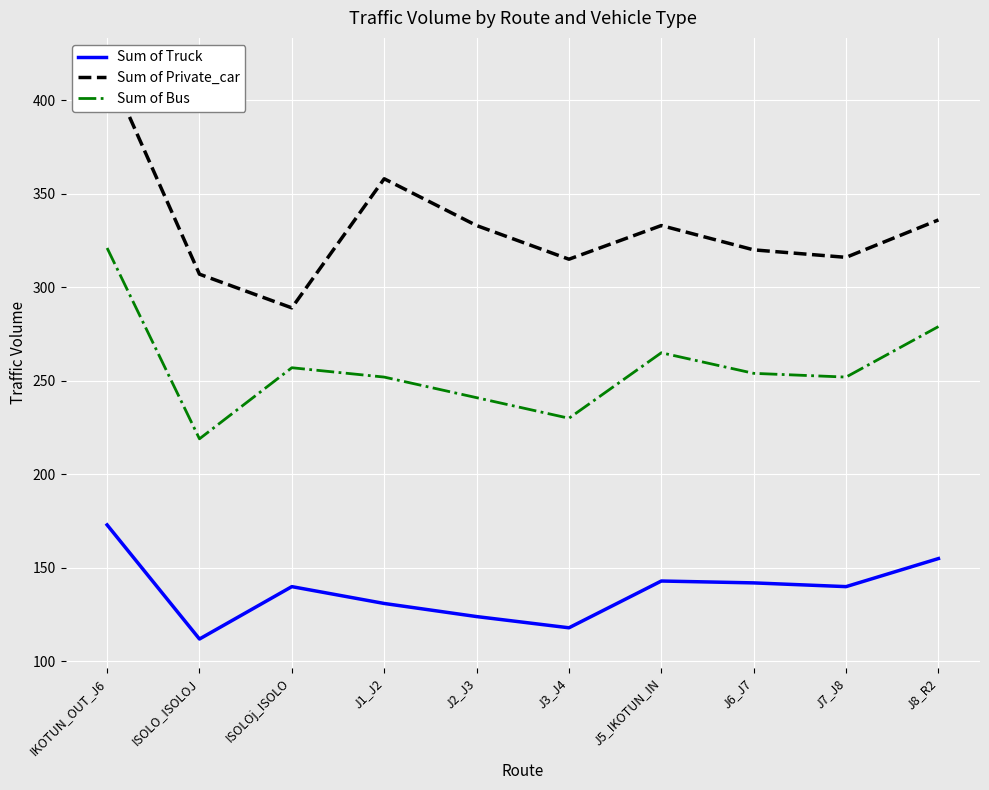

True or false: Sum of Private_car and Sum of Truck intersect in this chart.

False